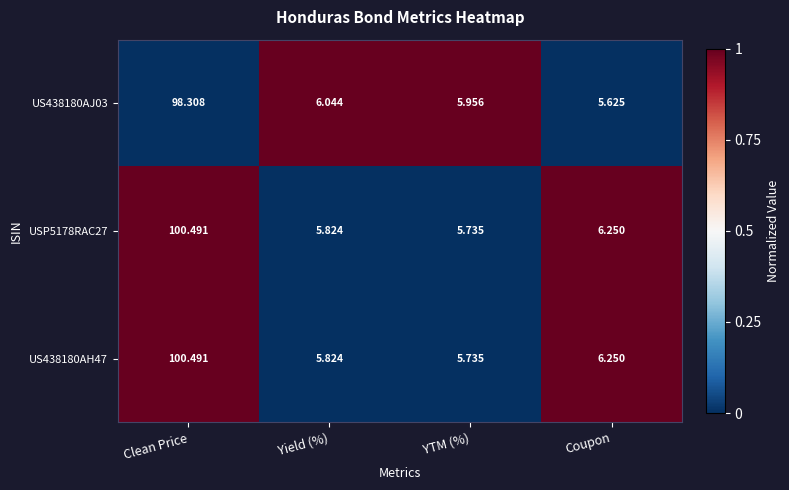

At which category is the sum across all series the highest?

Clean Price